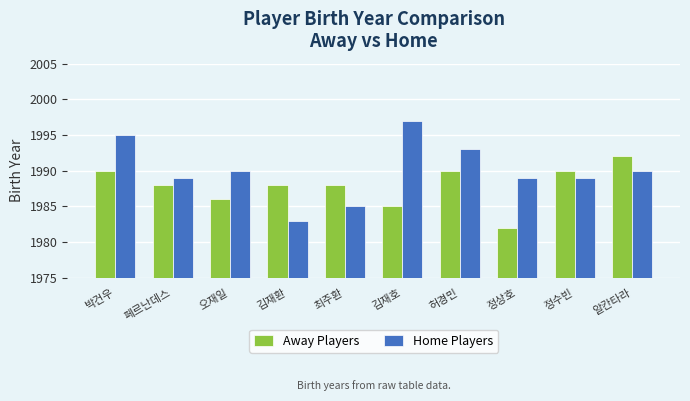

What is the difference between the Home Players values at 김재호 and 알칸타라?

7